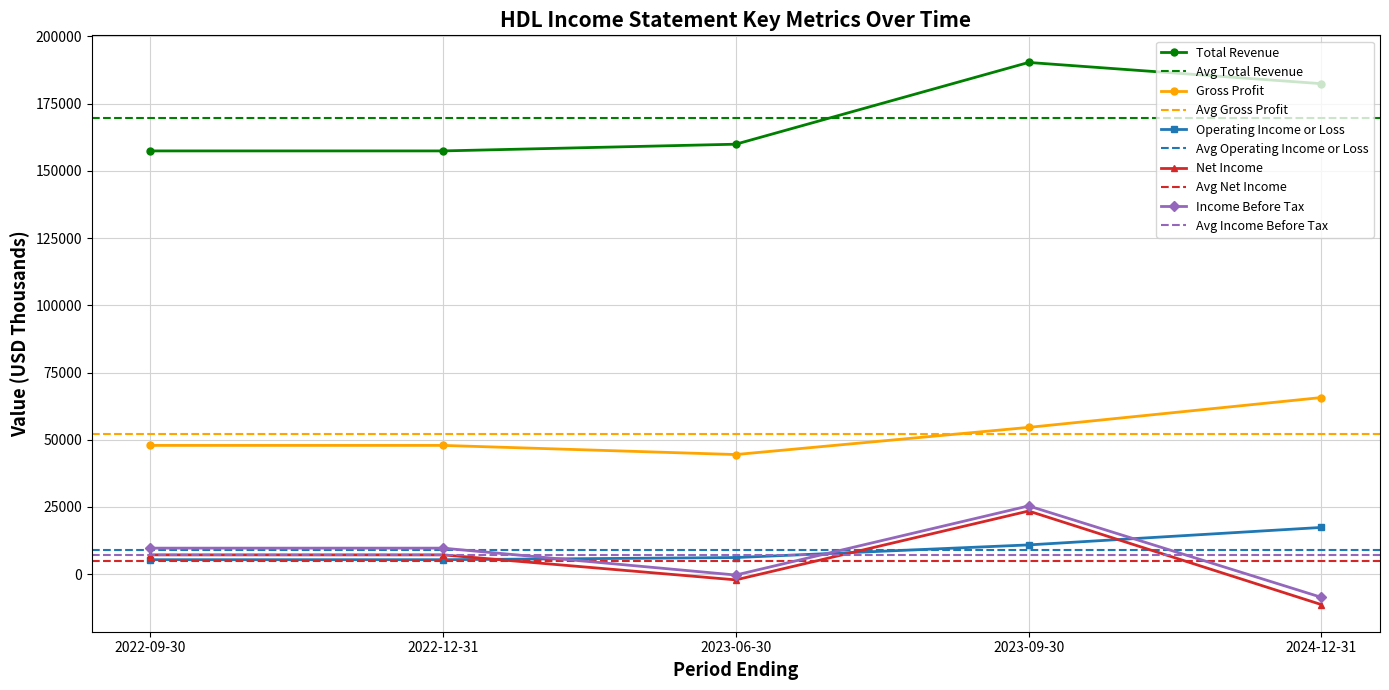

Count the Income Before Tax values in the range -300 to 9700.

3